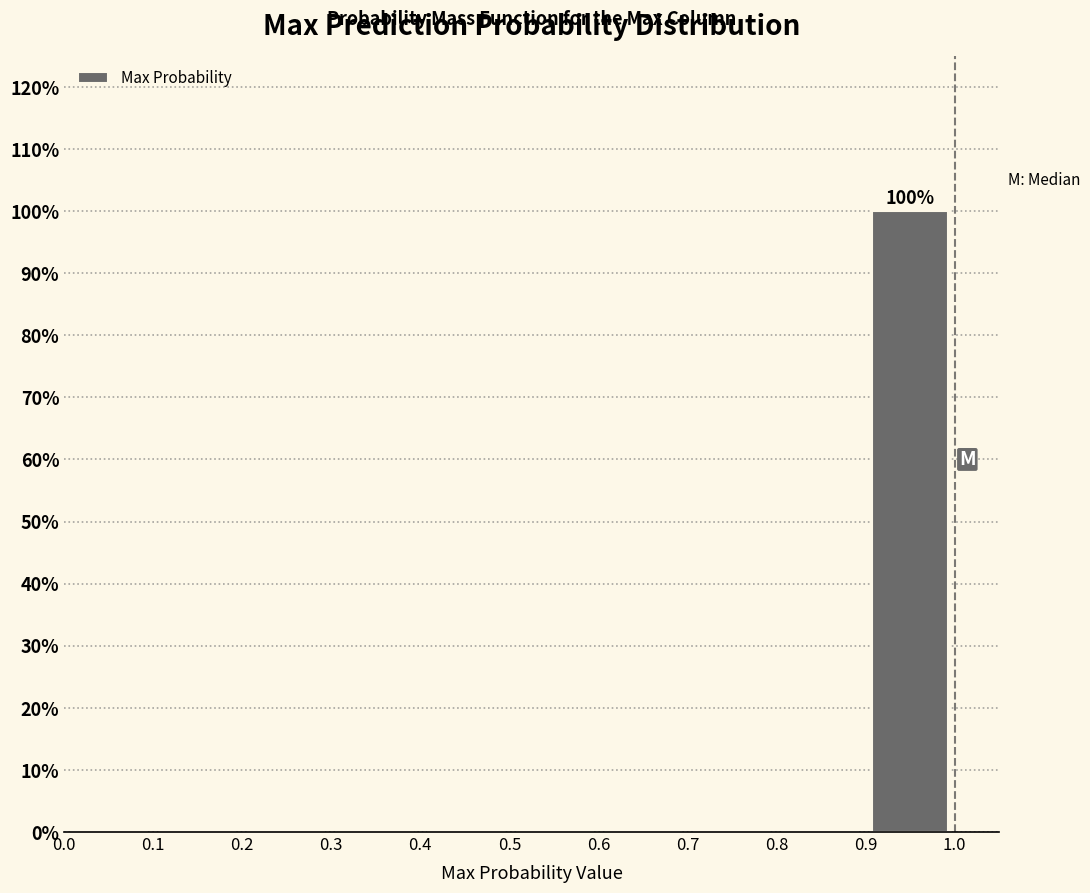

Which range on the x-axis has the tallest bar?

0.9 to 1.0